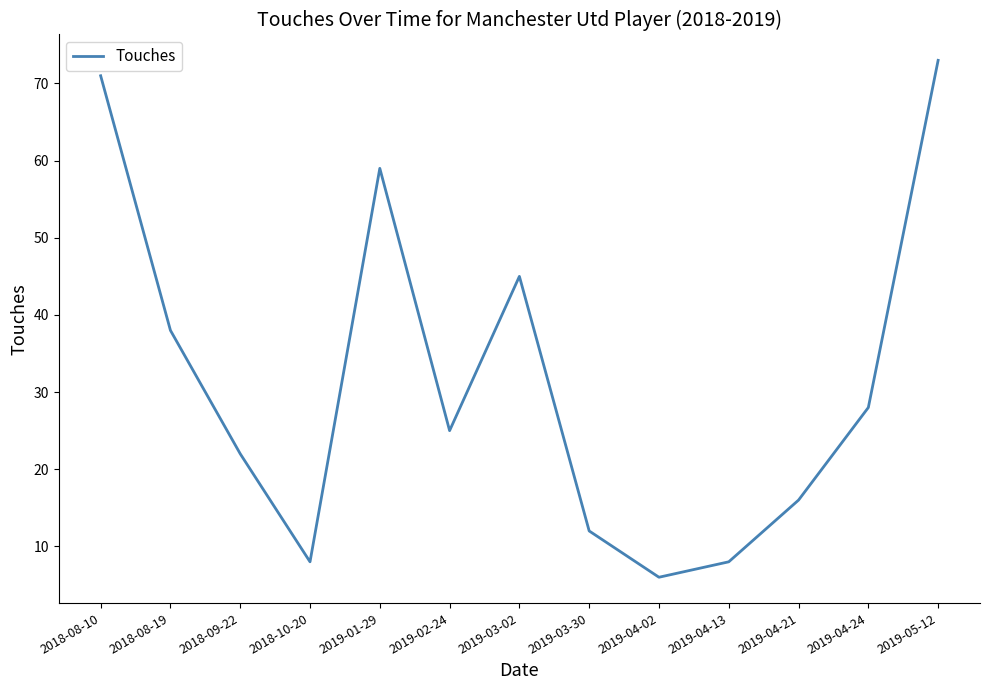

How many lines are shown in the chart?

1